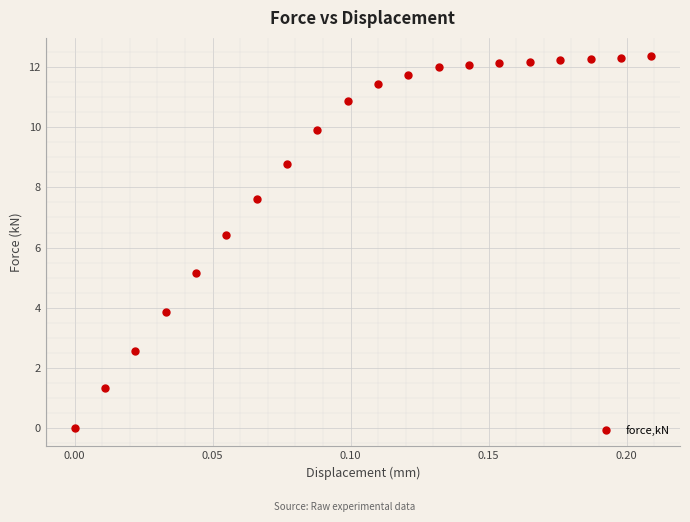

What is the maximum value shown in the chart?

12.4